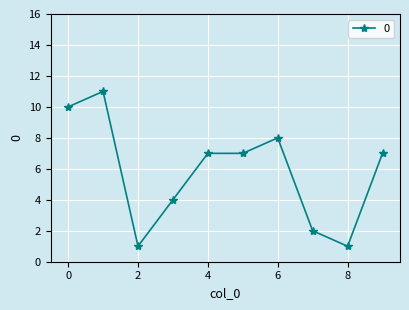

How many data points does each series have?

10